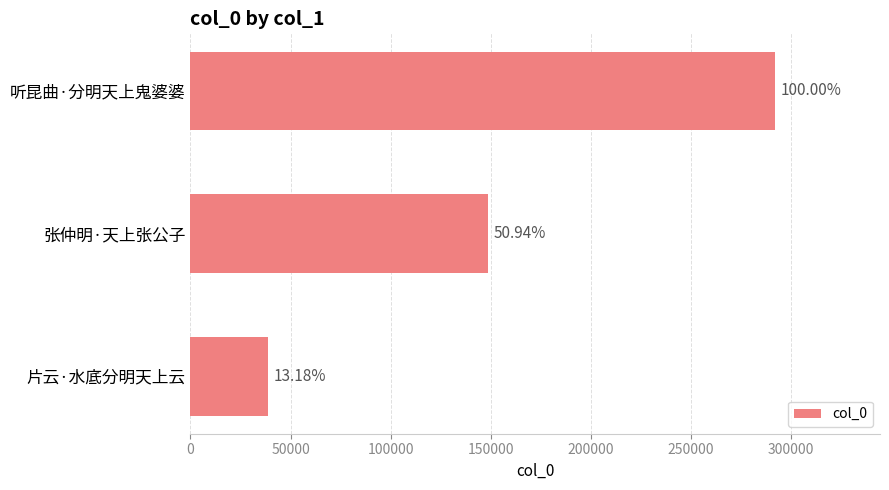

How many bars are there in total?

3